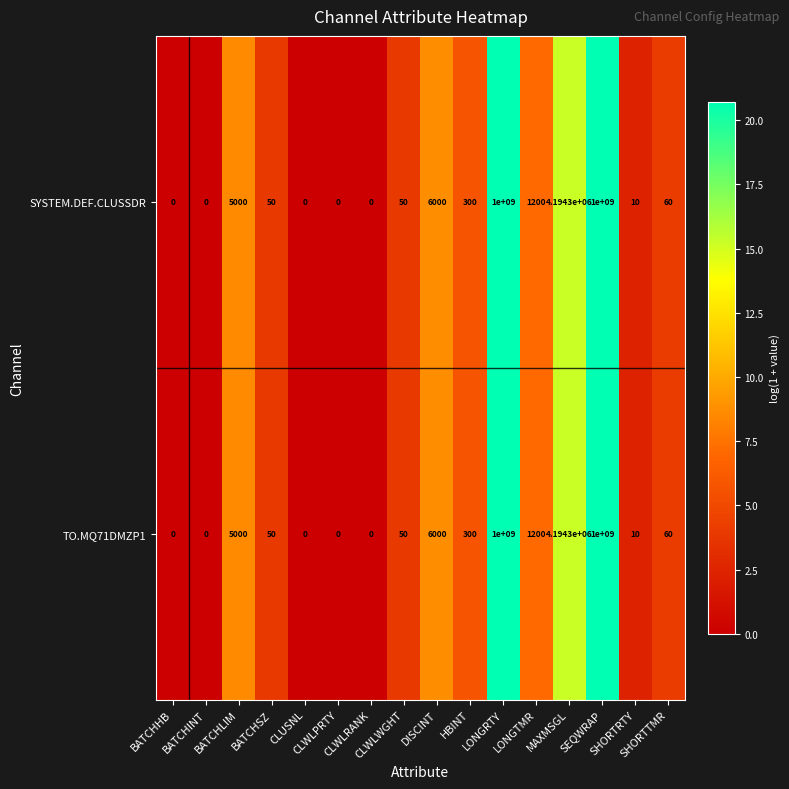

What is the sum of all SYSTEM.DEF.CLUSSDR values?

2004206970